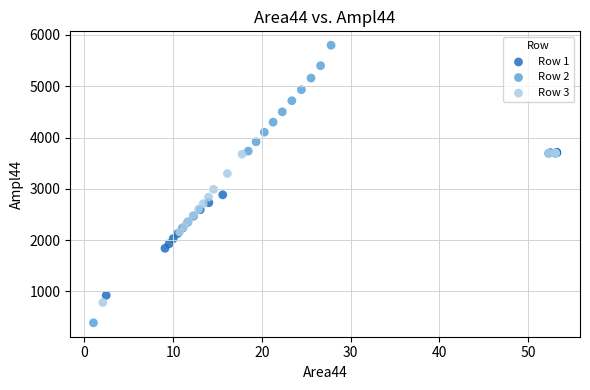

Which series reaches the maximum Y coordinate?

Row 2